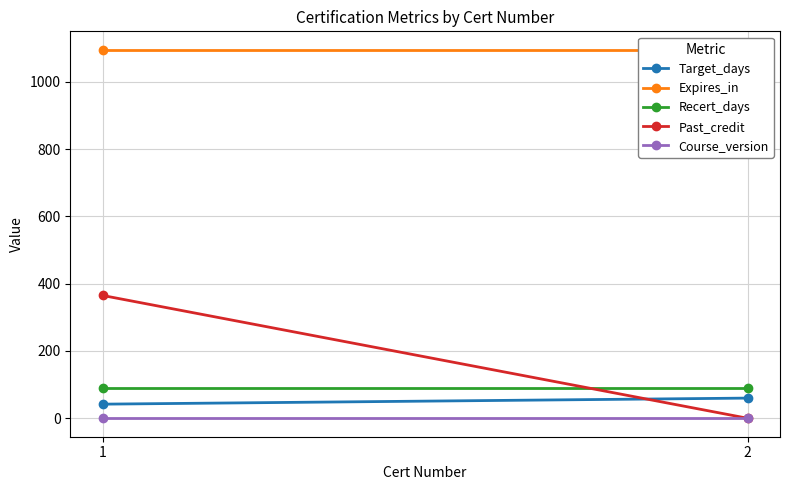

What is the maximum value shown in the chart?

1095.0